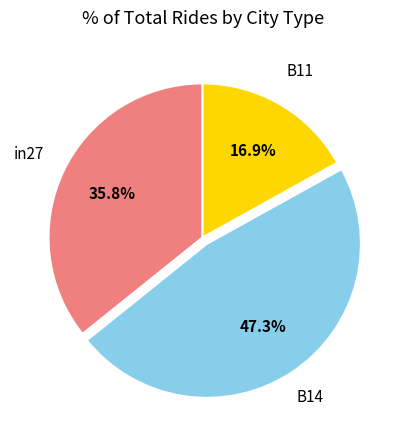

Is there a majority slice in this chart?

No